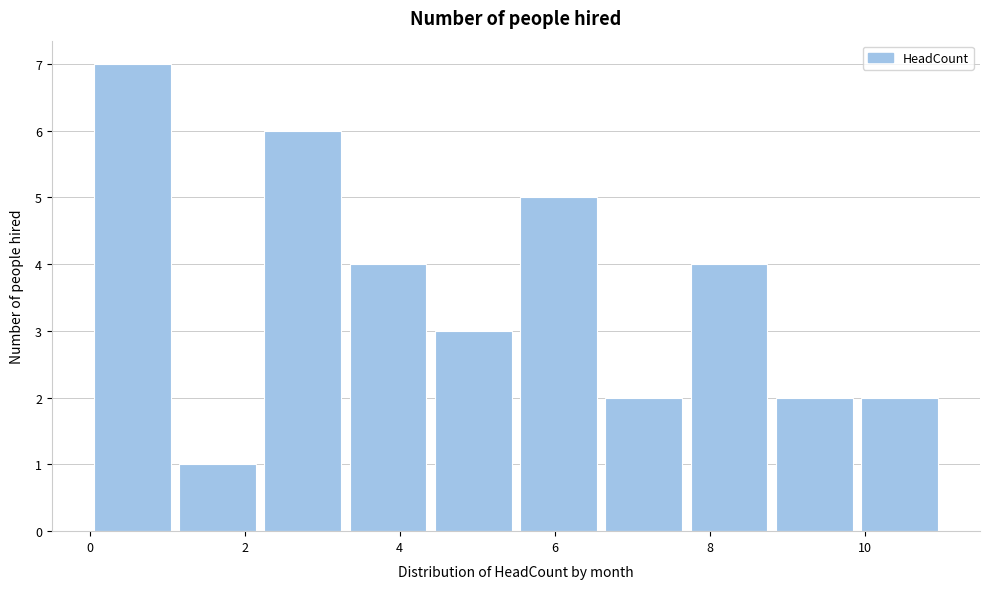

Reading left to right, list every bar in this chart as the range it spans on the x-axis followed by its height. Neither the bar edges nor the heights are printed on the chart, so give them approximately, as read against the axes.

0.0 to 1.1: 7
1.1 to 2.2: 1
2.2 to 3.3: 6
3.3 to 4.4: 4
4.4 to 5.5: 3
5.5 to 6.6: 5
6.6 to 7.7: 2
7.7 to 8.8: 4
8.8 to 9.9: 2
9.9 to 11.0: 2